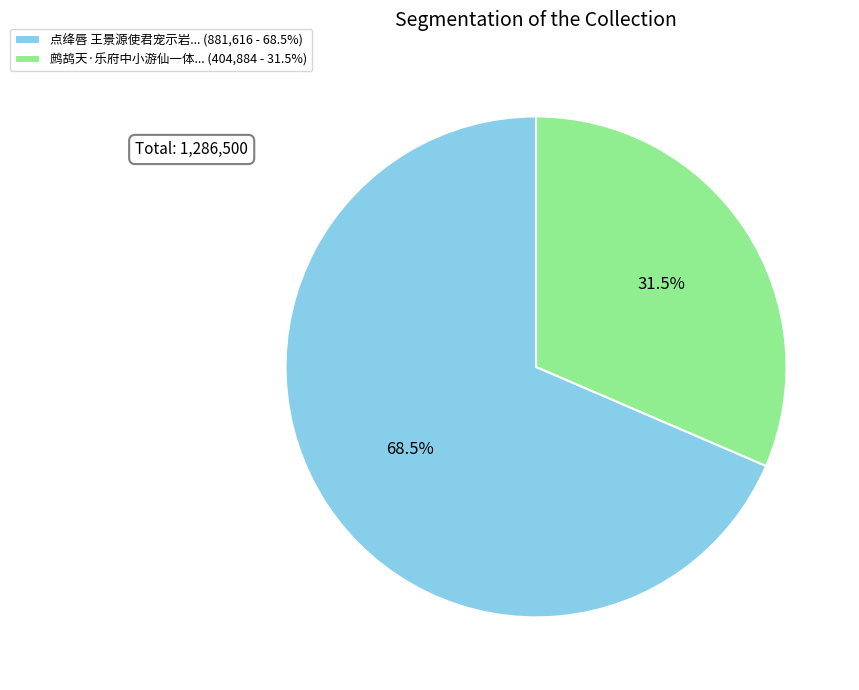

Rank the categories by value from highest to lowest.

点绛唇 王景源使君宠示岩... (881,616 - 68.5%), 鹧鸪天·乐府中小游仙一体... (404,884 - 31.5%)